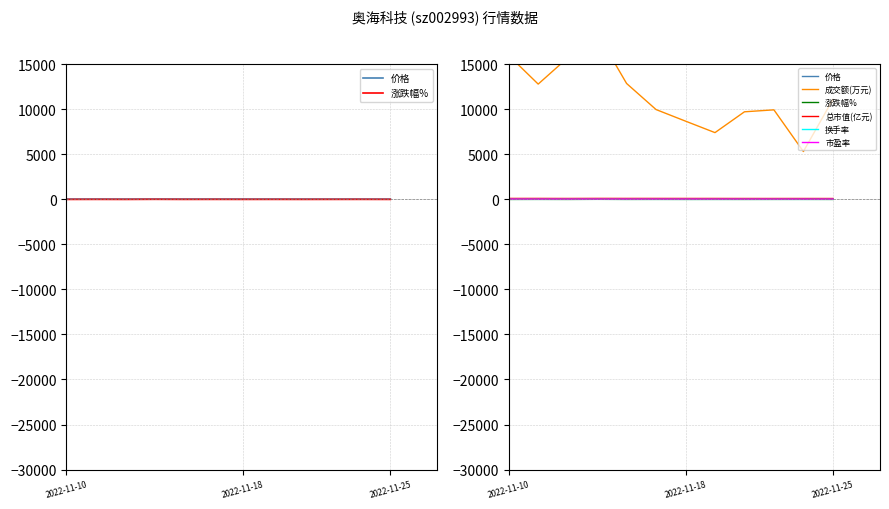

What is the approximate value of 总市值(亿元) at 7?

103.5